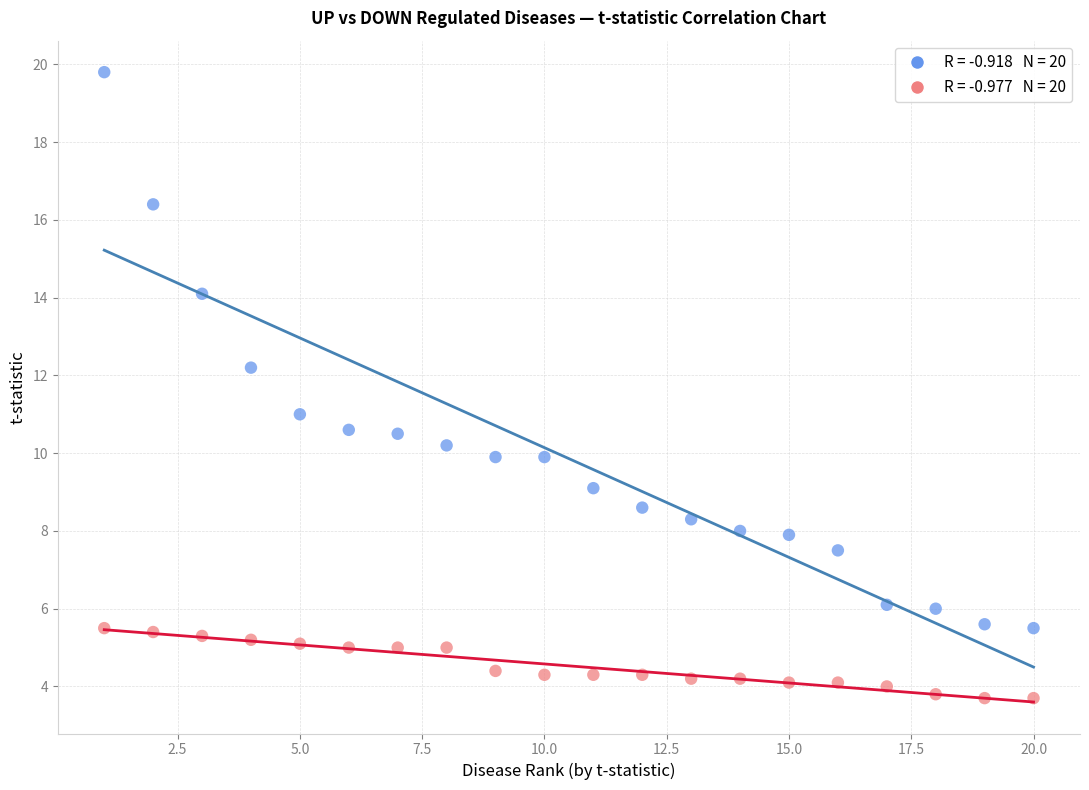

Across all data points, what is the range of Y values (max minus min)?

16.1